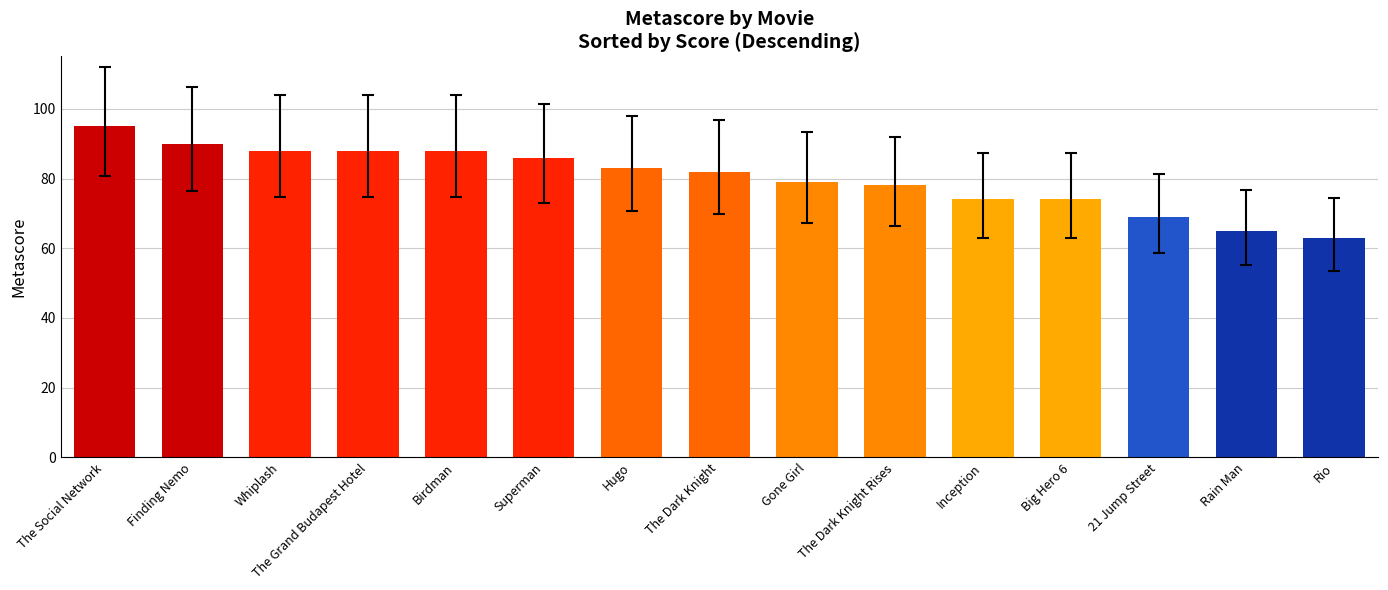

Reading left to right, list all the values displayed in this chart.

95	90	88	88	88	86	83	82	79	78	74	74	69	65	63